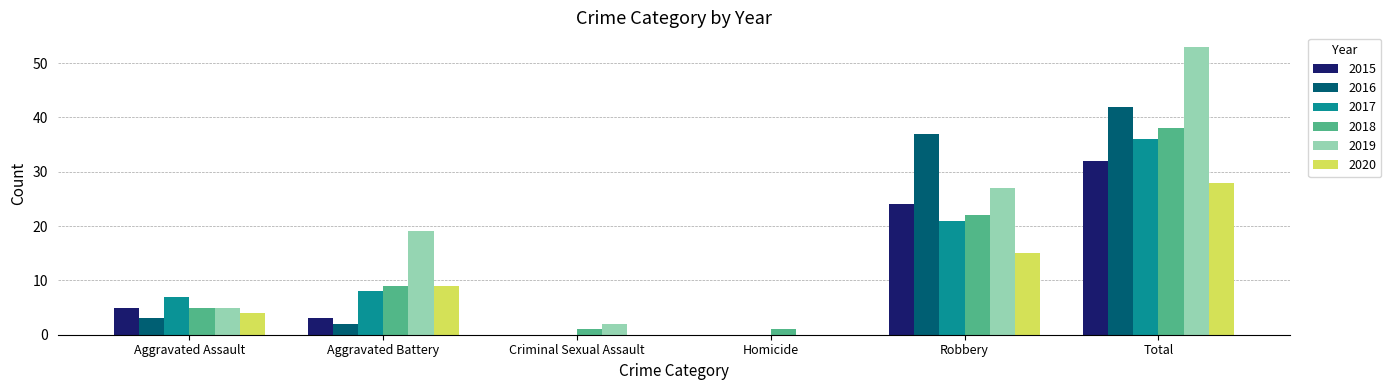

Where is 2019 nearest to the value 26?

Robbery